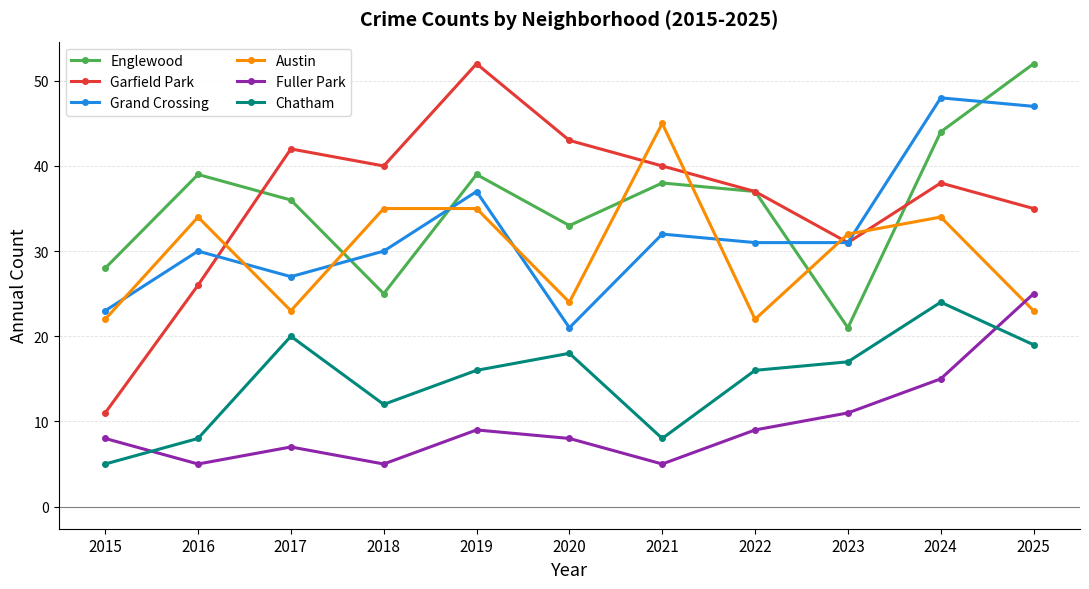

In Grand Crossing, how many points are higher than both neighbors (excluding endpoints)?

4